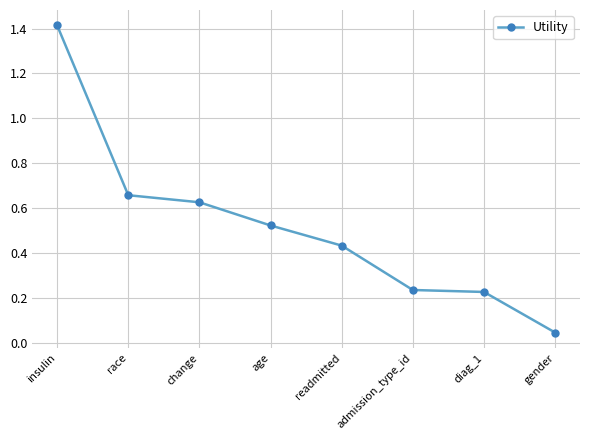

Count the number of categories in the chart.

8